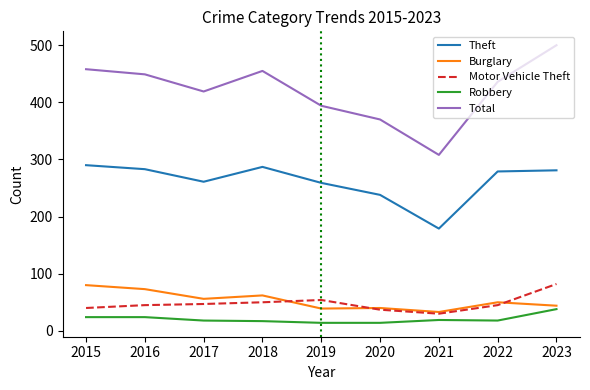

True or false: Burglary and Total cross at least once.

False